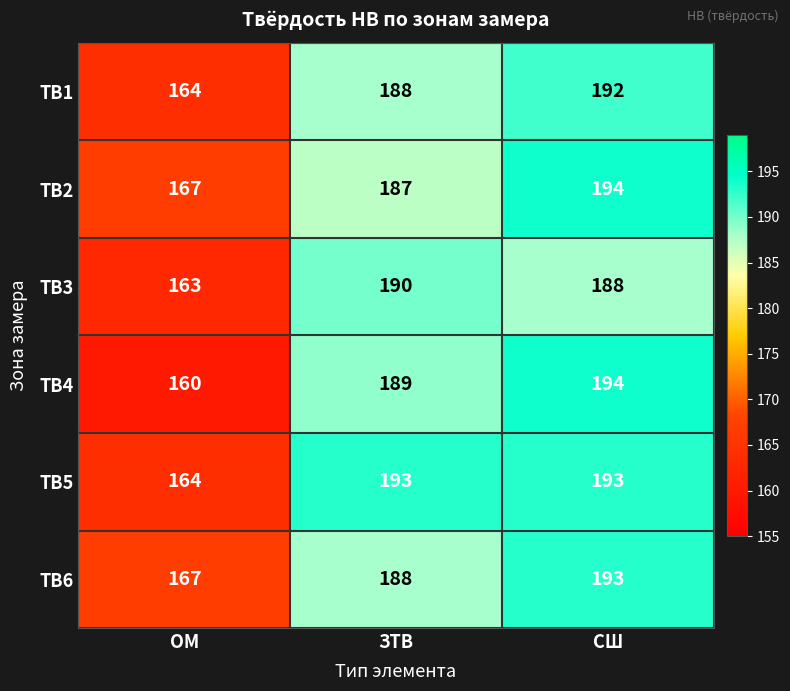

The ТВ4 series shows 160 at ОМ. True or false?

True